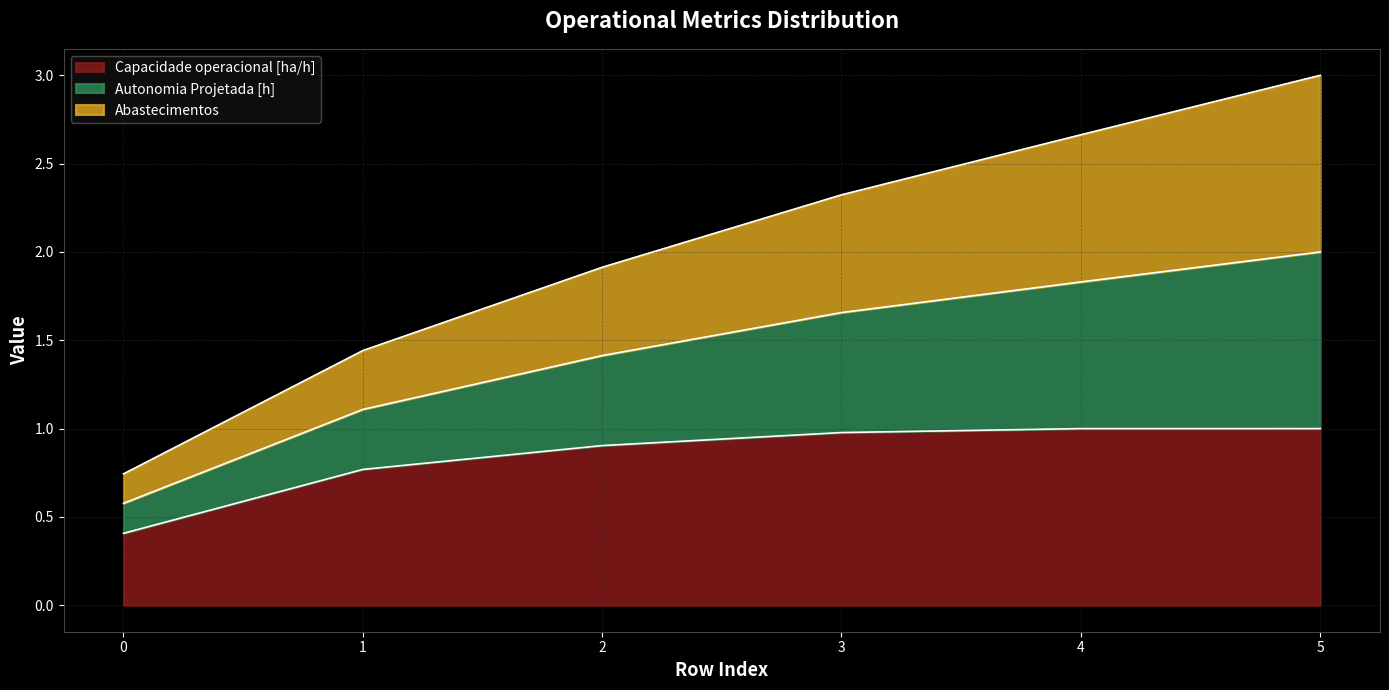

What is the lowest value of the Capacidade operacional [ha/h] series?

0.4